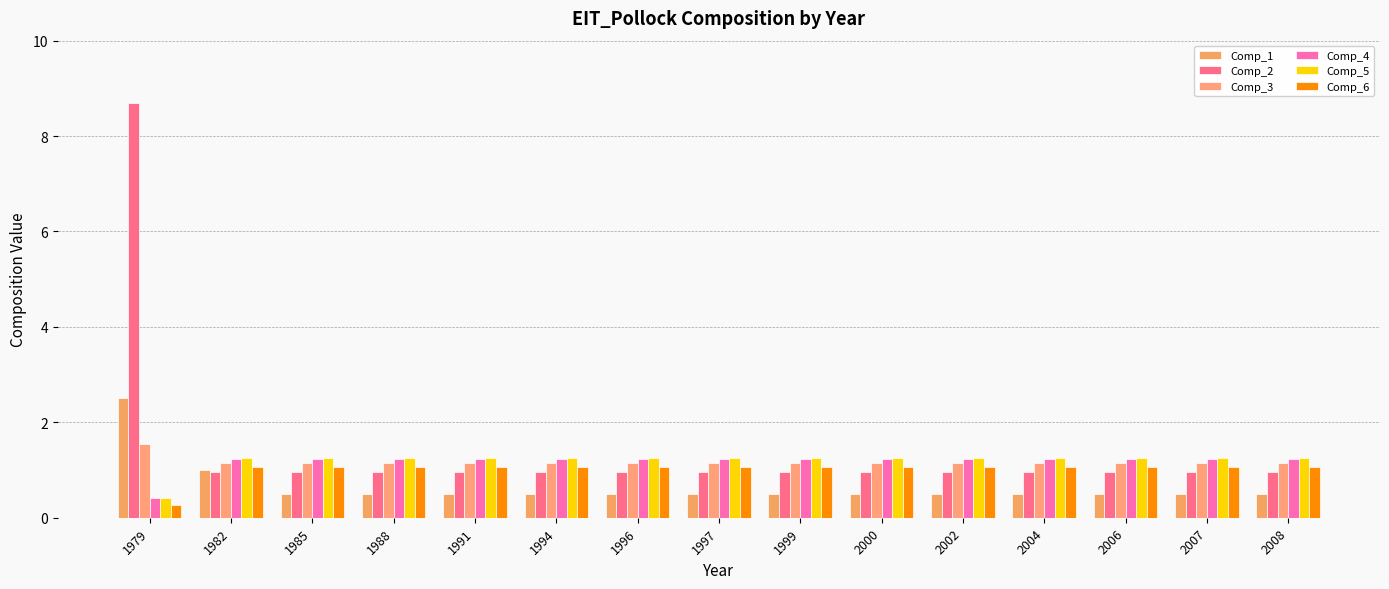

True or false: Comp_4 has a value of 0.6 at 1979.

False